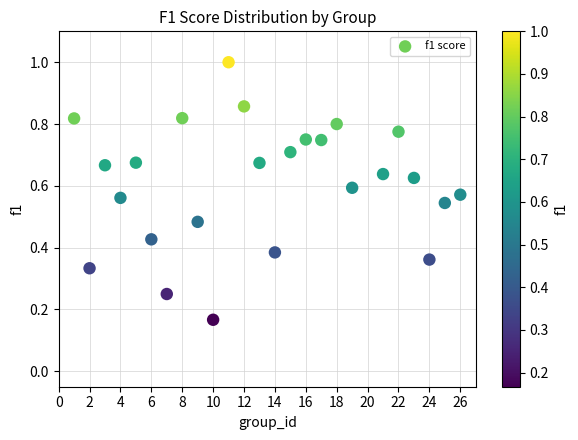

What is the range of X values (max minus min)?

25.0